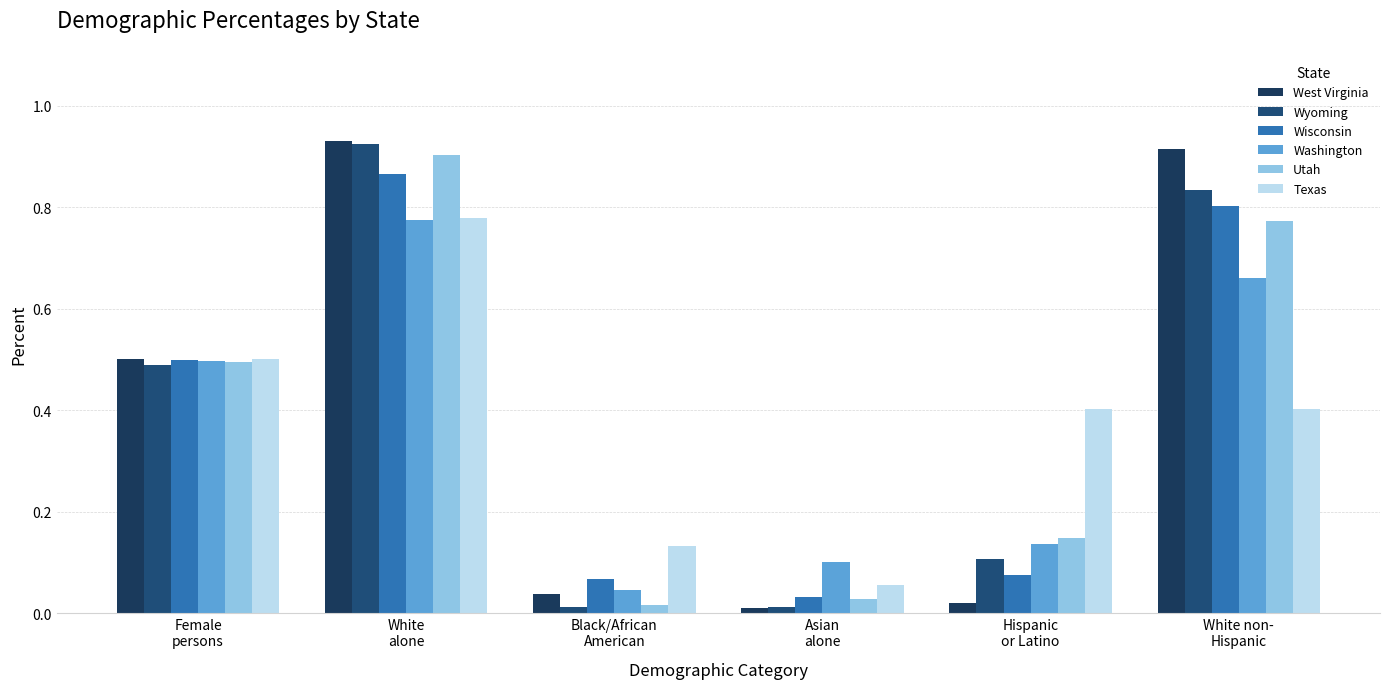

What are all the series names shown in the legend?

West Virginia, Wyoming, Wisconsin, Washington, Utah, Texas